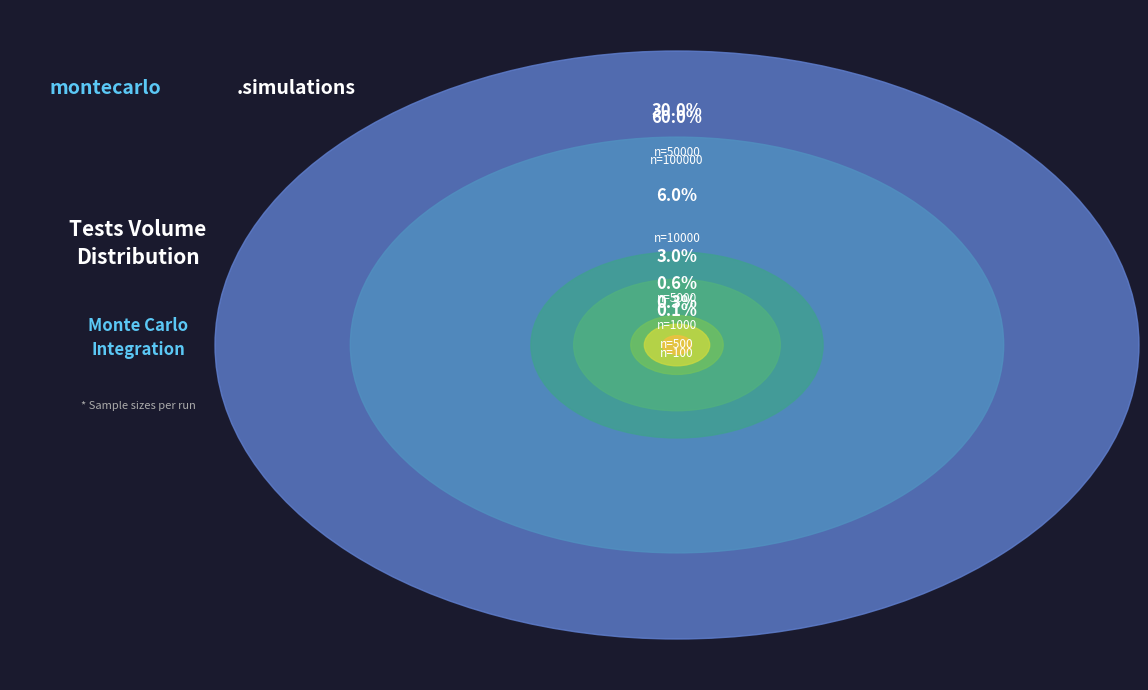

To the nearest percent, what is the average slice percentage?

14%